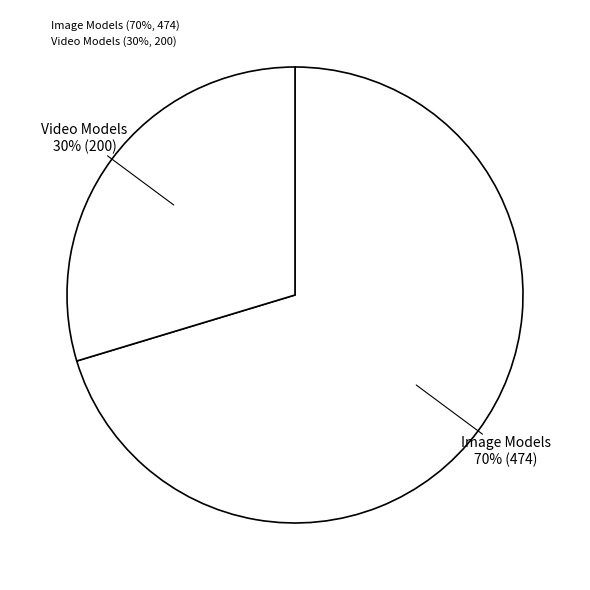

Rank the categories by value from highest to lowest.

Image Models, Video Models